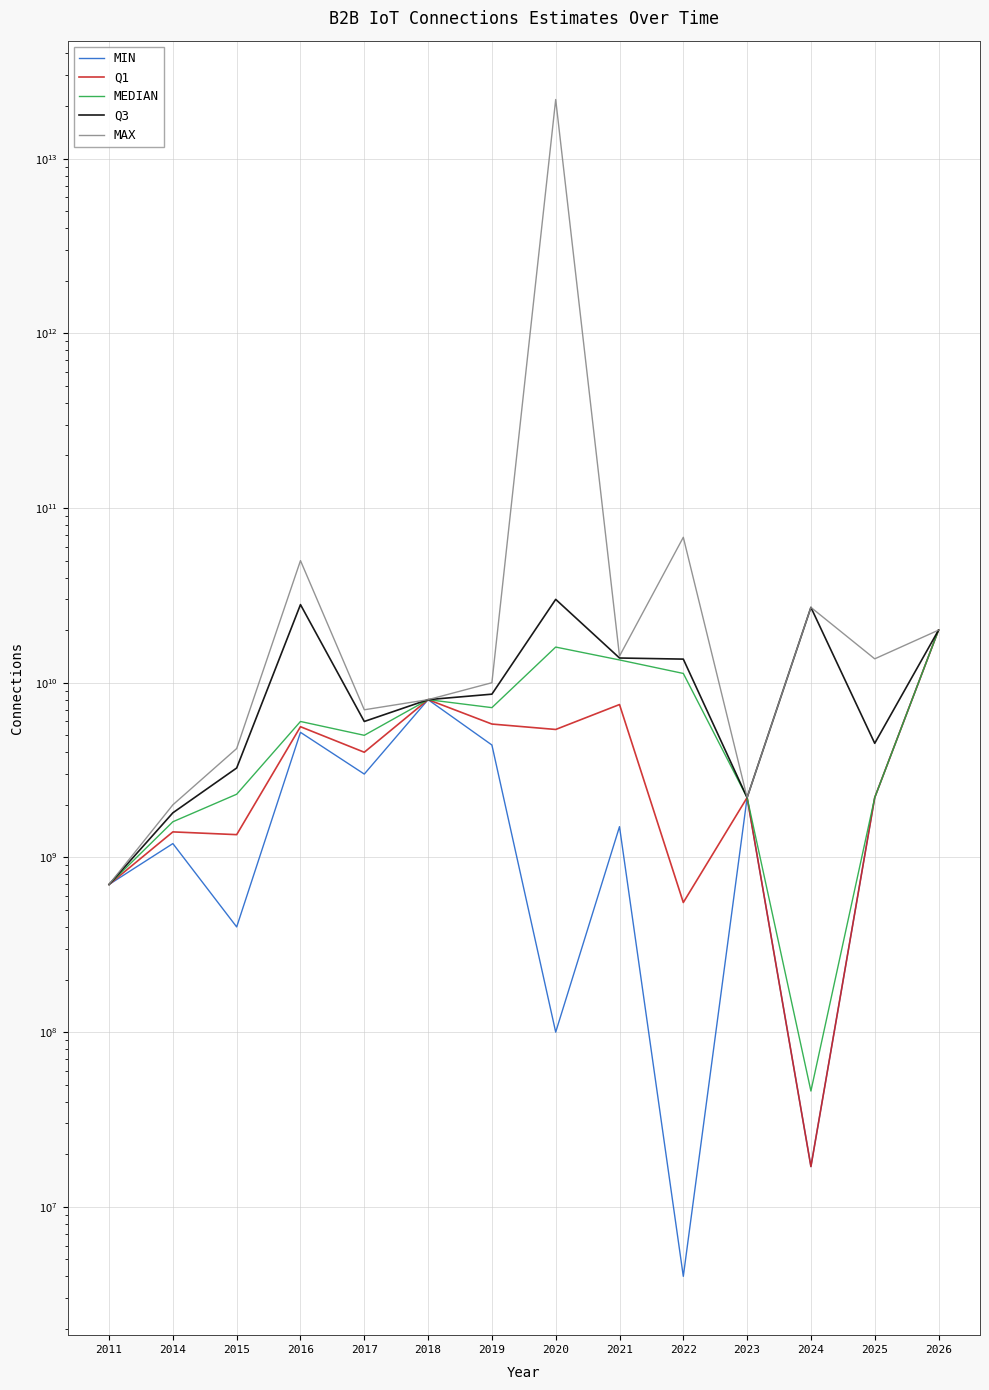

How many series are shown in this chart?

5